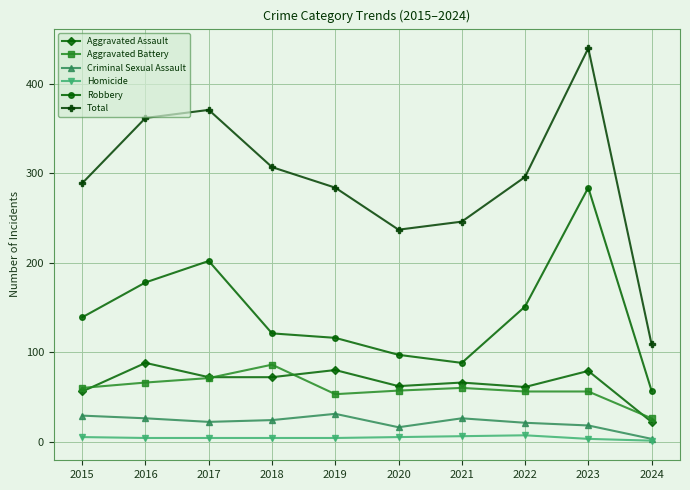

Where is the first local minimum for Robbery?

2021